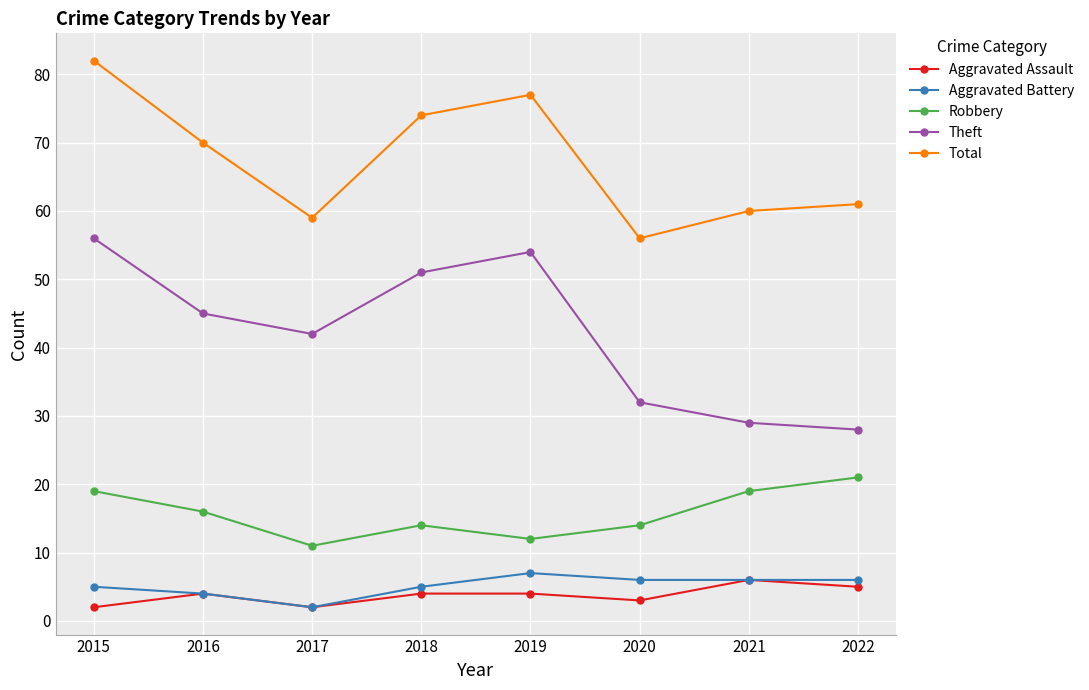

What is the average value of the Aggravated Assault series?

4